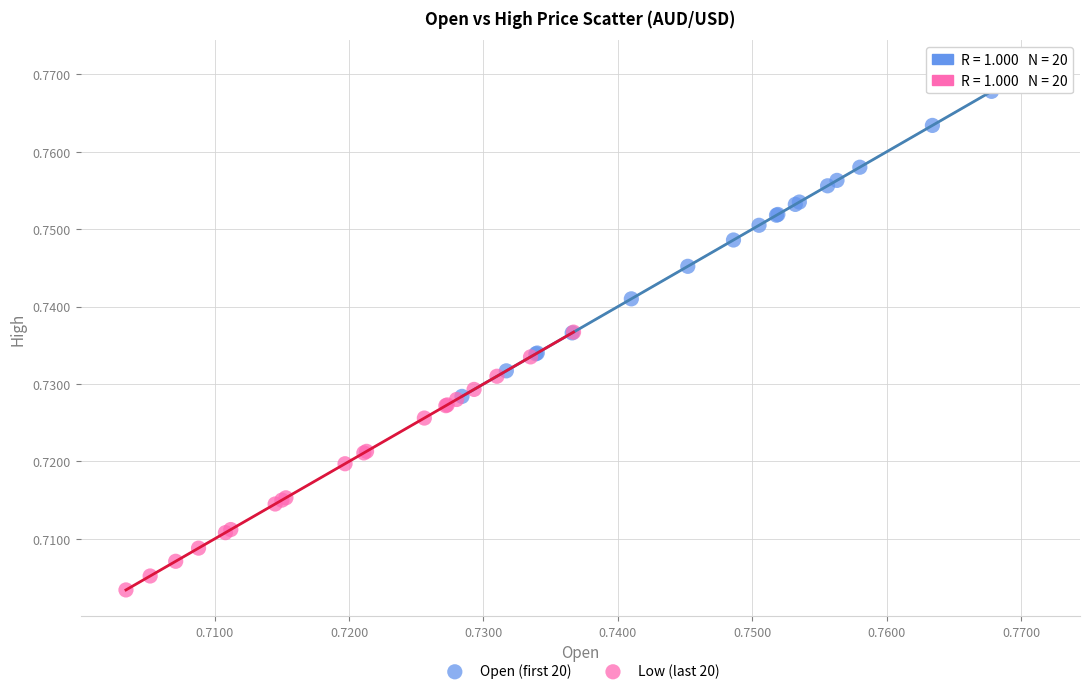

Which series has the widest spread of Y values?

Open (first 20)